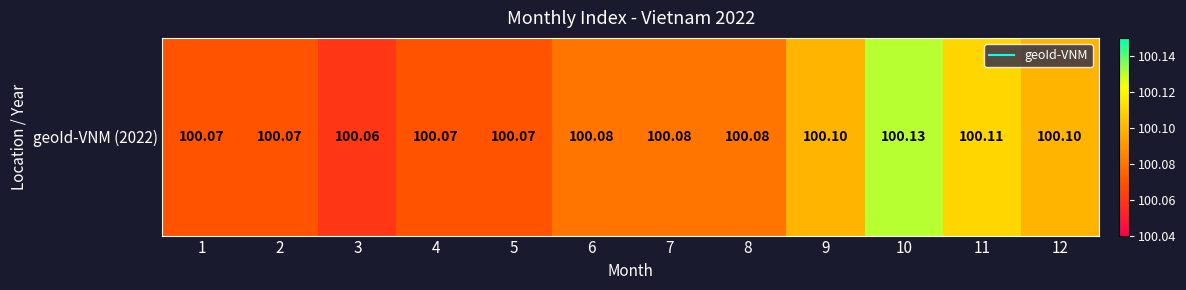

List the labels in order of value, smallest first.

3, 1, 2, 4, 5, 6, 7, 8, 9, 12, 11, 10